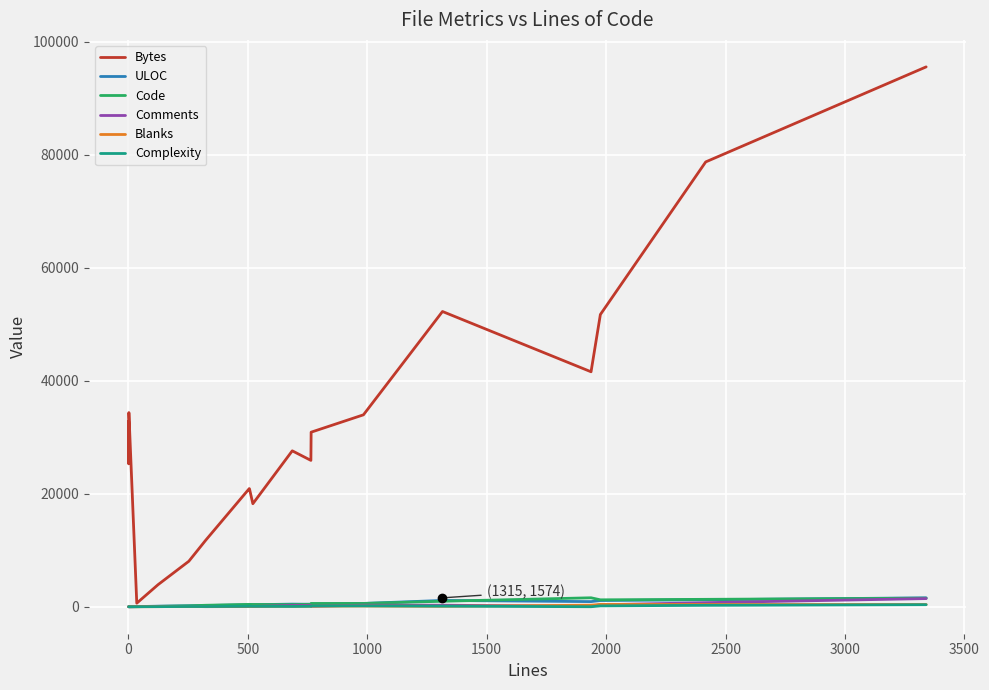

How many values in the Comments series exceed 84?

9